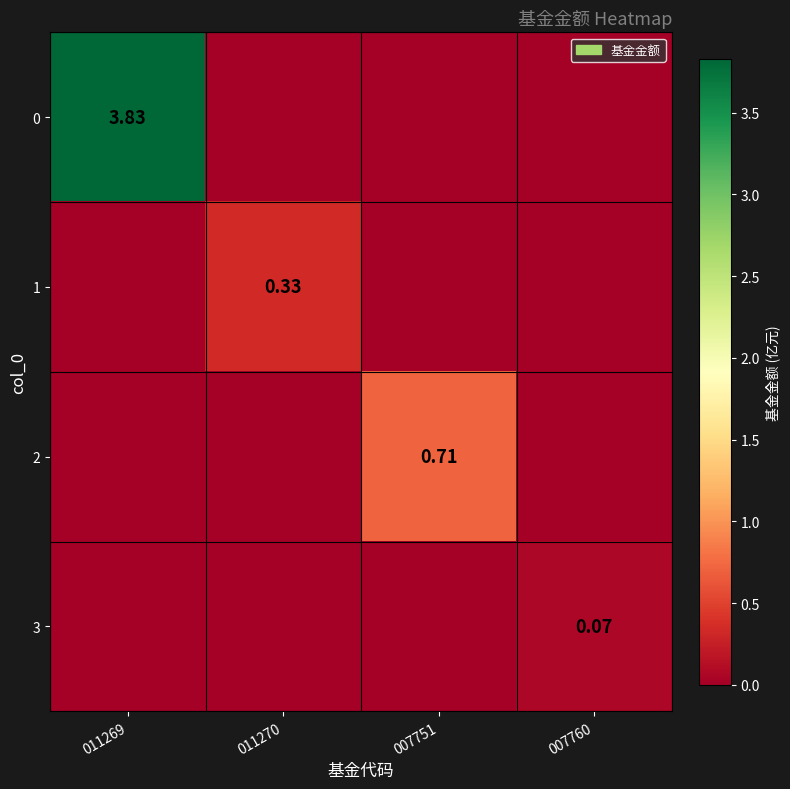

At how many categories does at least one series exceed 2?

1